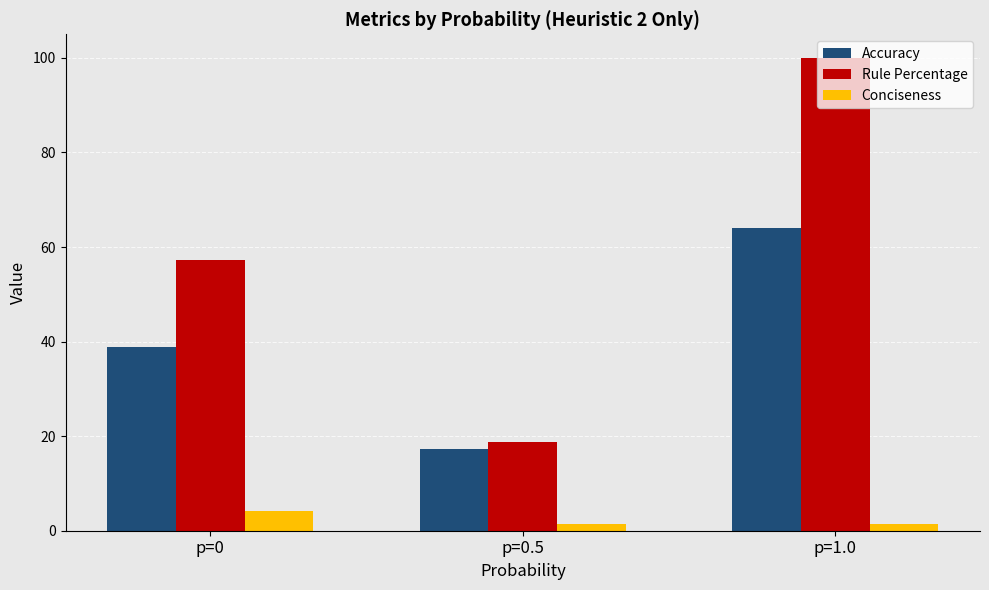

Which series has the largest total across all categories?

Rule Percentage